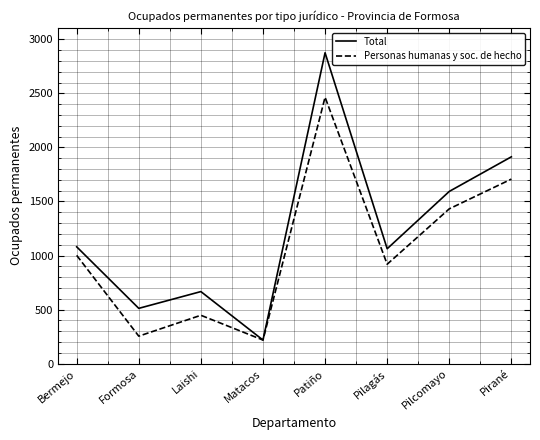

The value of Personas humanas y soc. de hecho at Matacos is 219. True or false?

True